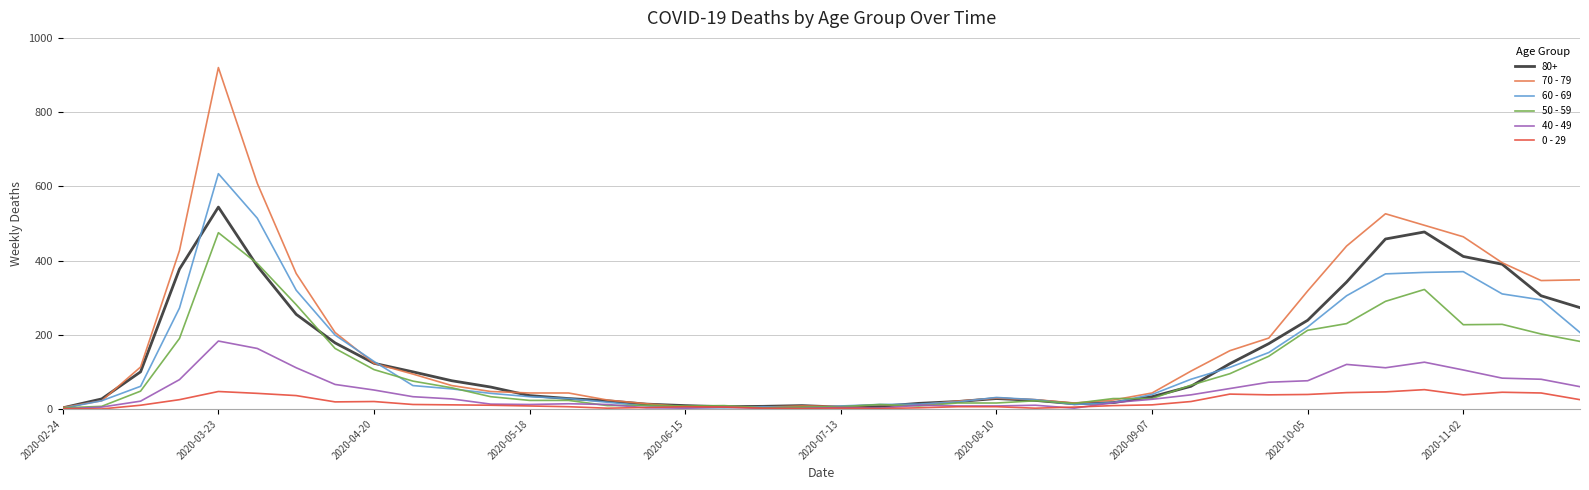

Which series has the widest spread of values?

70 - 79